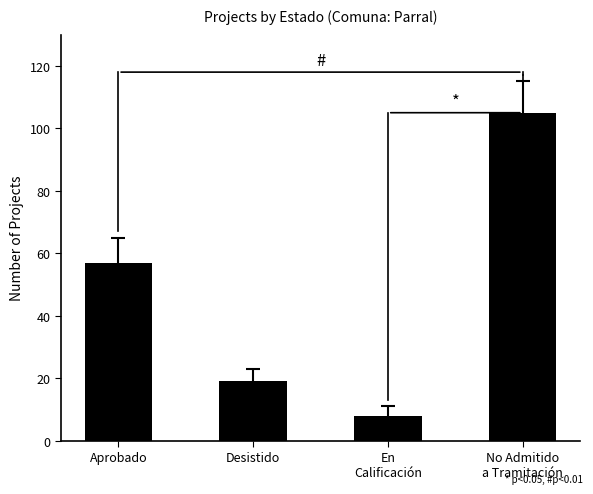

How many values are between 19 and 105?

3